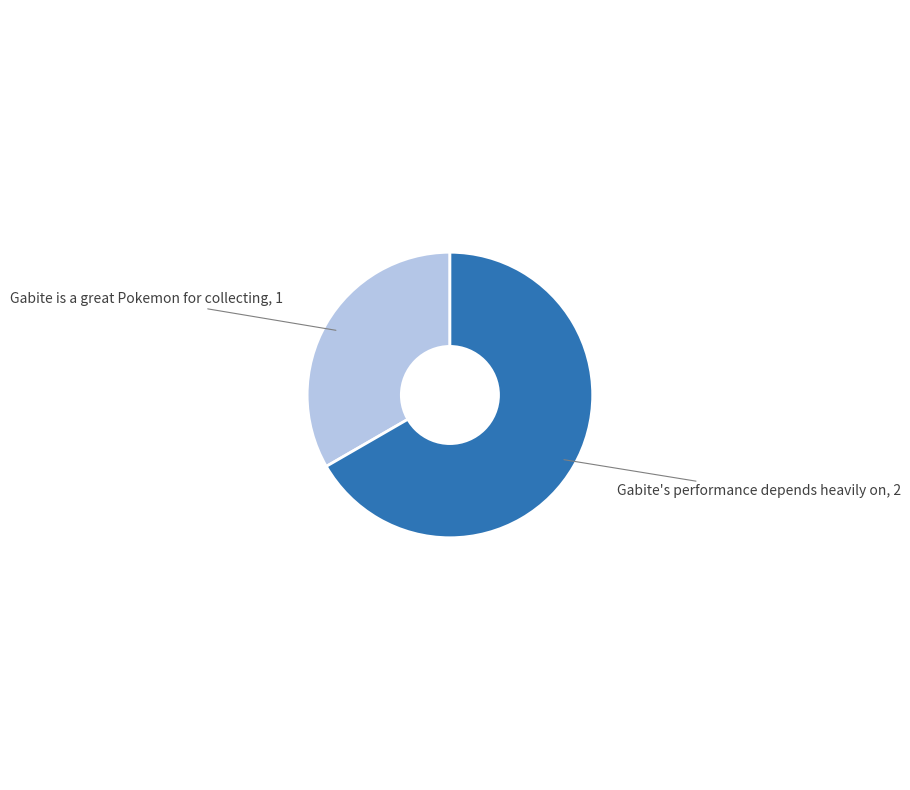

True or false: Gabite is a great Pokemon for collecting accounts for 33% of the total.

True